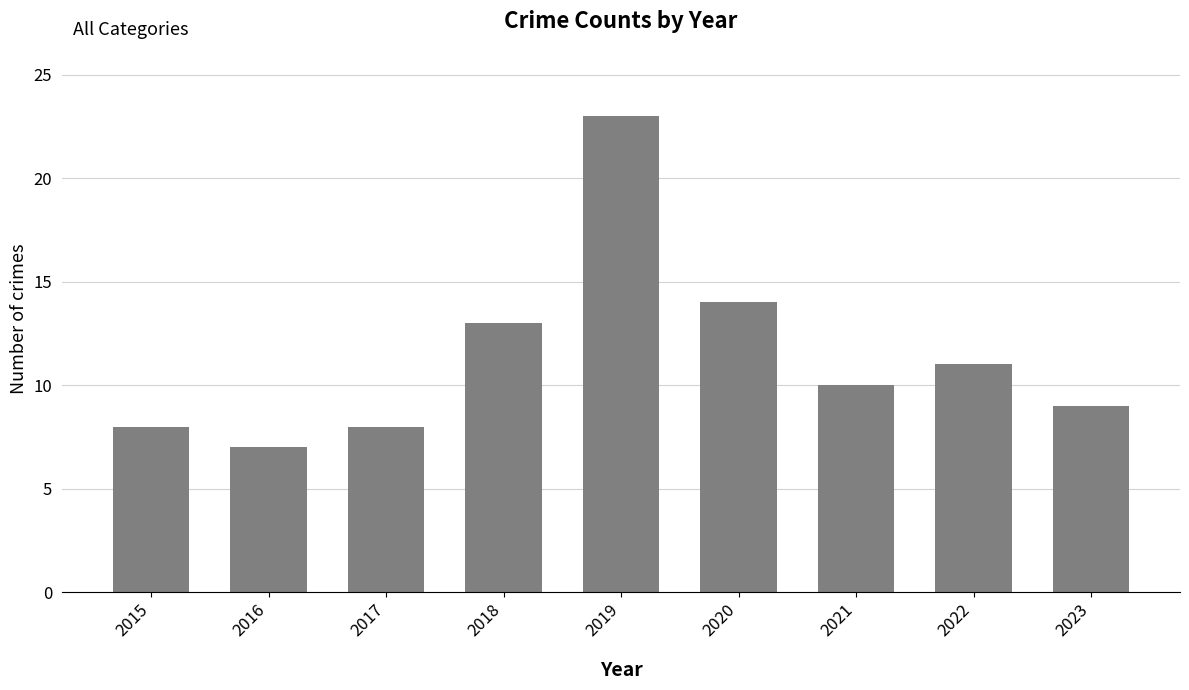

Is it true that the value at 2023 is 9?

True